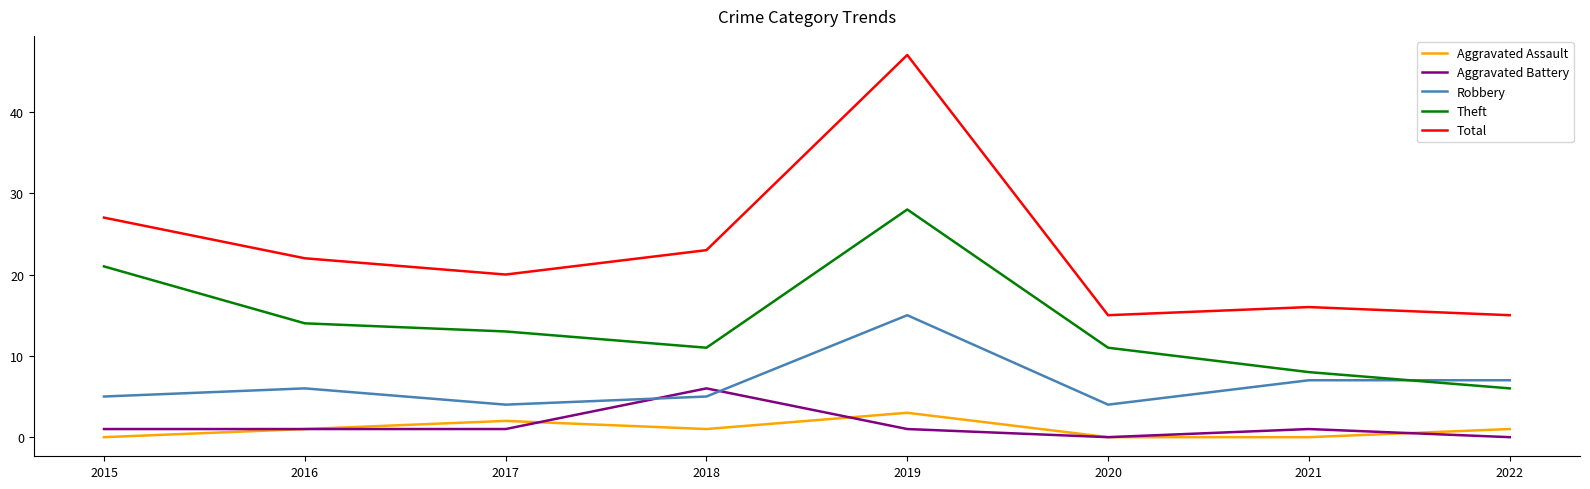

What is the spread (max minus min) of values at 2020?

15